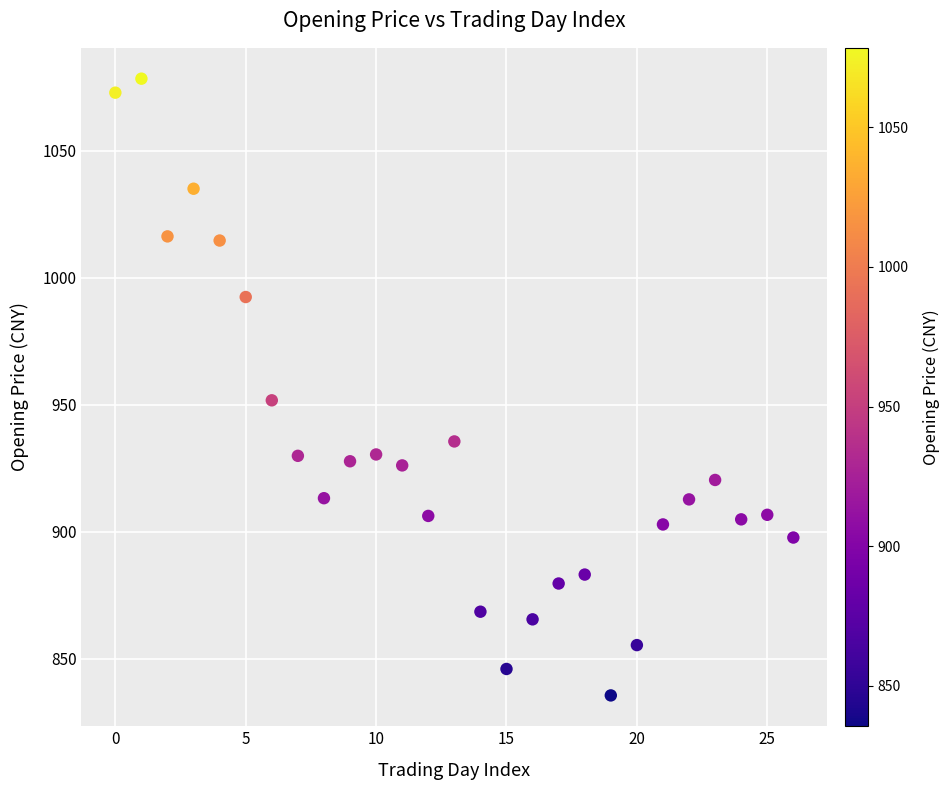

What Y value in the scatter plot is closest to 956?

951.8